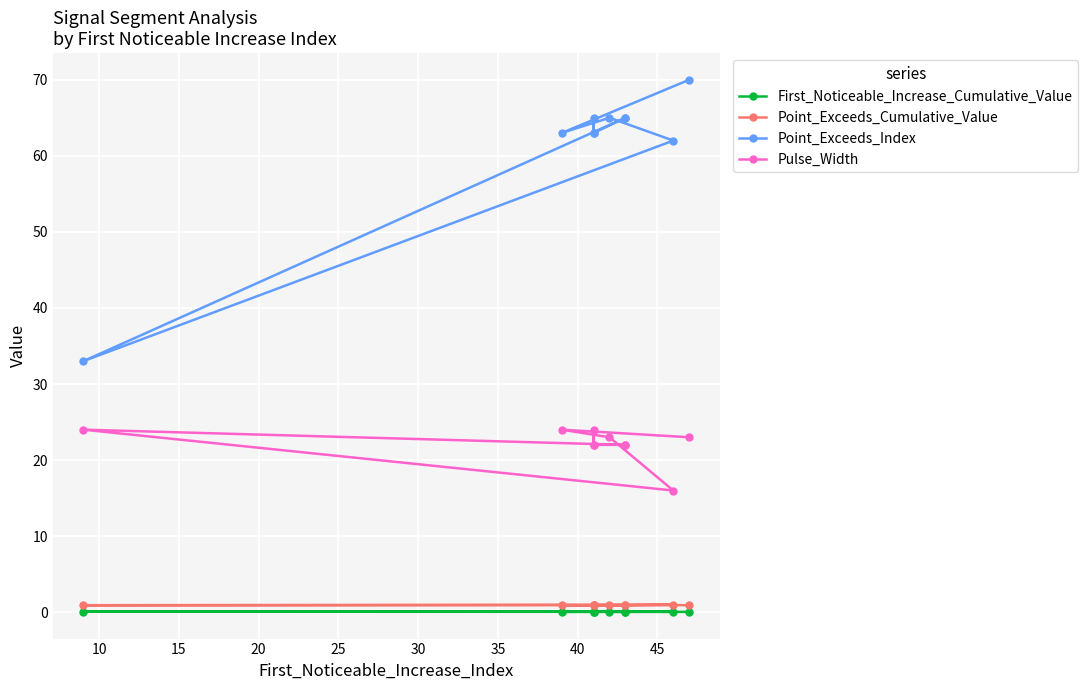

Is it true that First_Noticeable_Increase_Cumulative_Value equals 0.1 at 25?

True